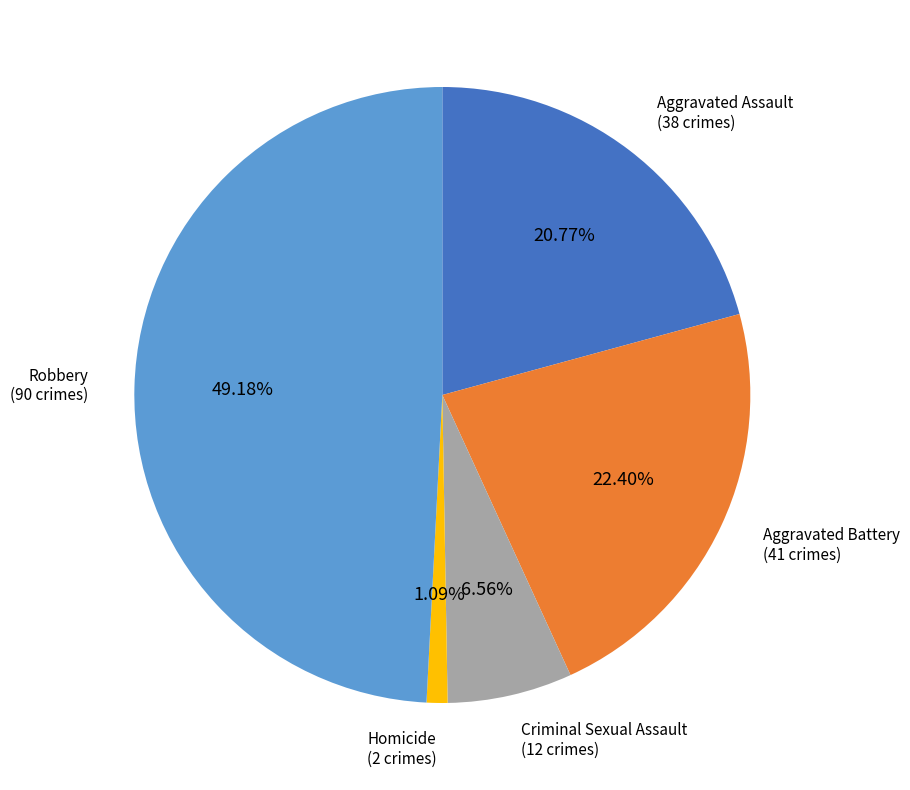

Is there a majority slice in this chart?

No